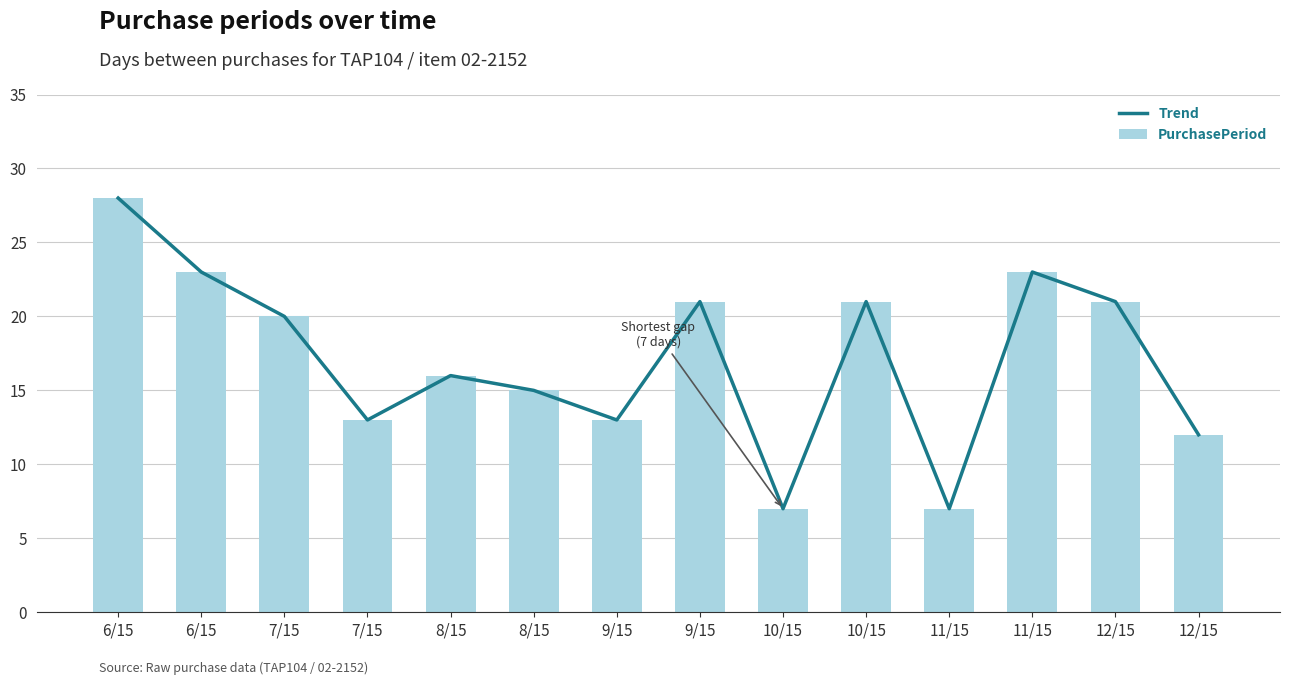

Which series changed the most between 6/15 and 7/15?

Trend